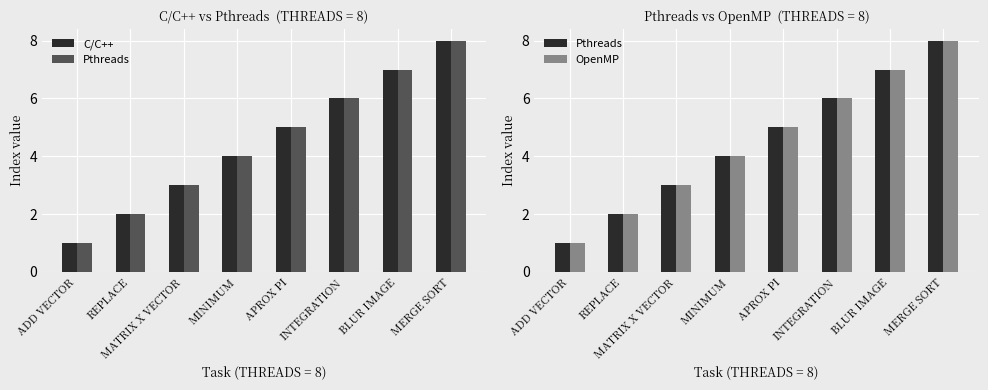

List the labels in order of OpenMP value, smallest first.

ADD VECTOR, REPLACE, MATRIX X VECTOR, MINIMUM, APROX PI, INTEGRATION, BLUR IMAGE, MERGE SORT